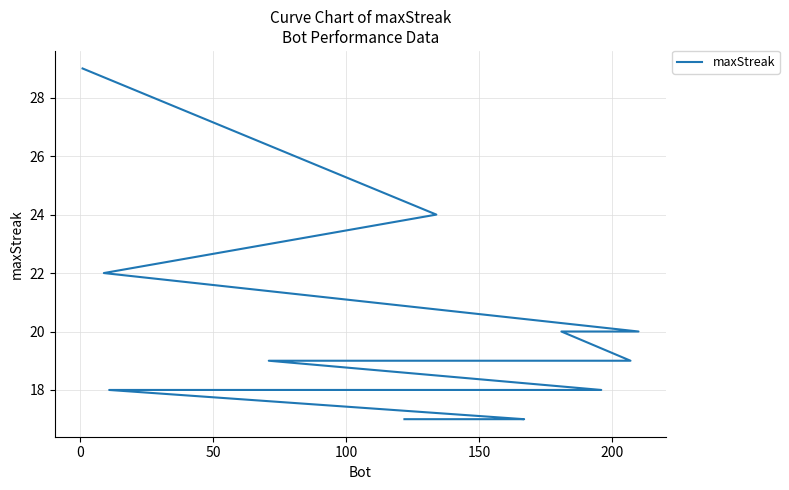

True or false: there are more than 2 points higher than both neighbors.

False